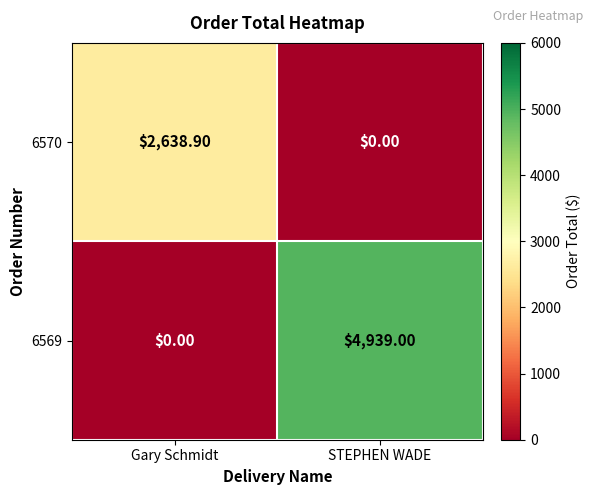

At how many categories does at least one series exceed 86?

2